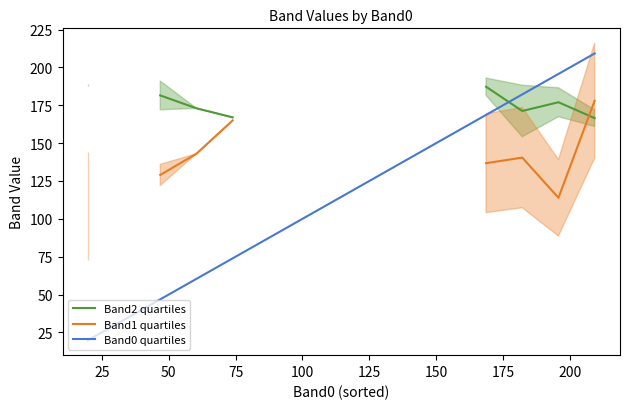

In Band2 quartiles, how many points are lower than both neighbors (excluding endpoints)?

1